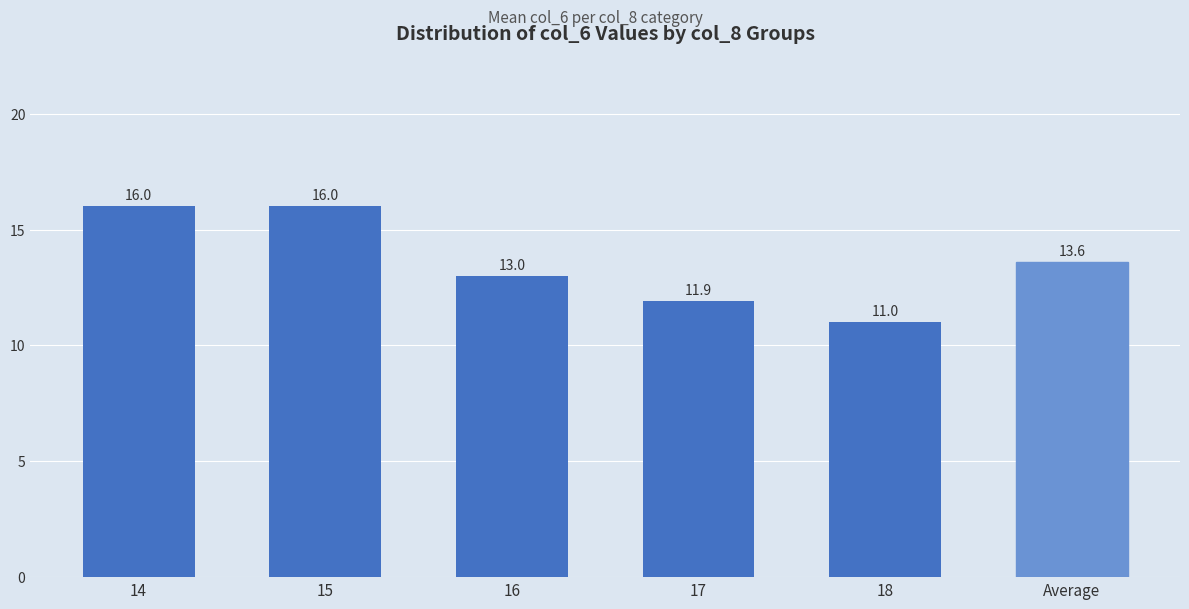

How many series are shown in this chart?

1